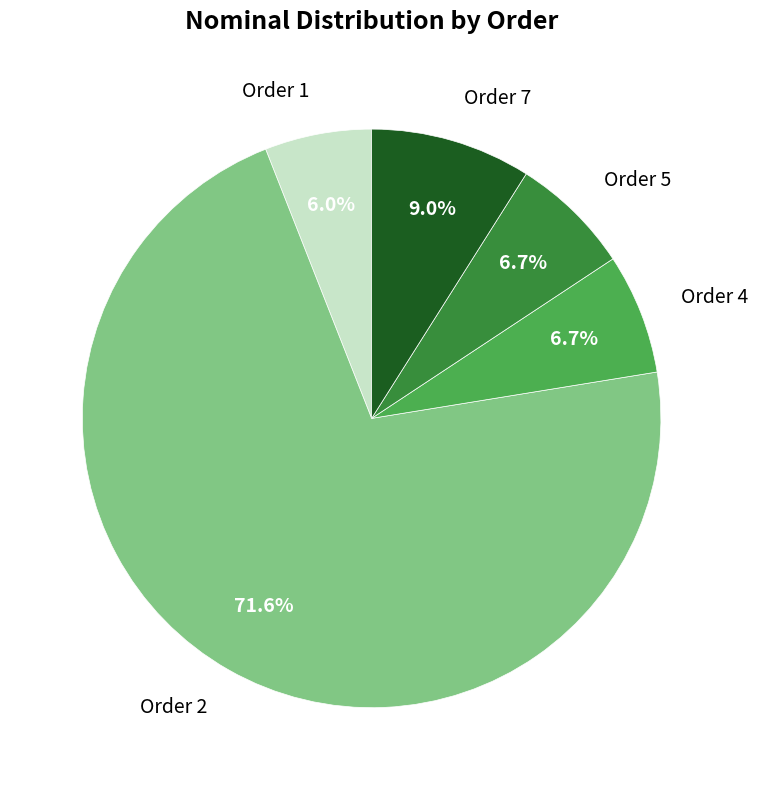

Which category has the smallest portion of the pie?

Order 1